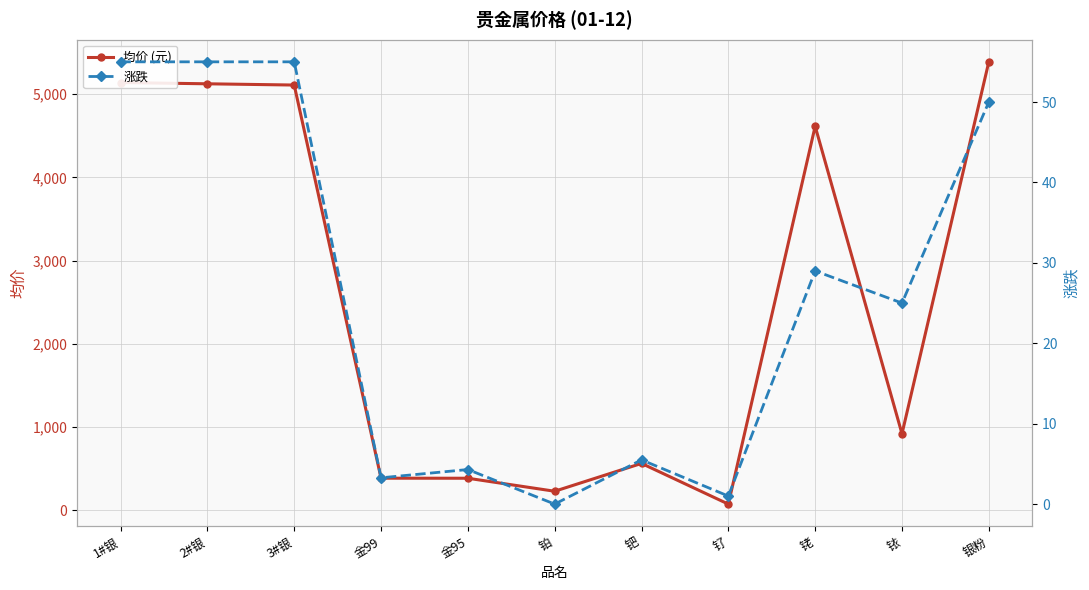

Does the chart display data point markers on the line(s)?

Yes